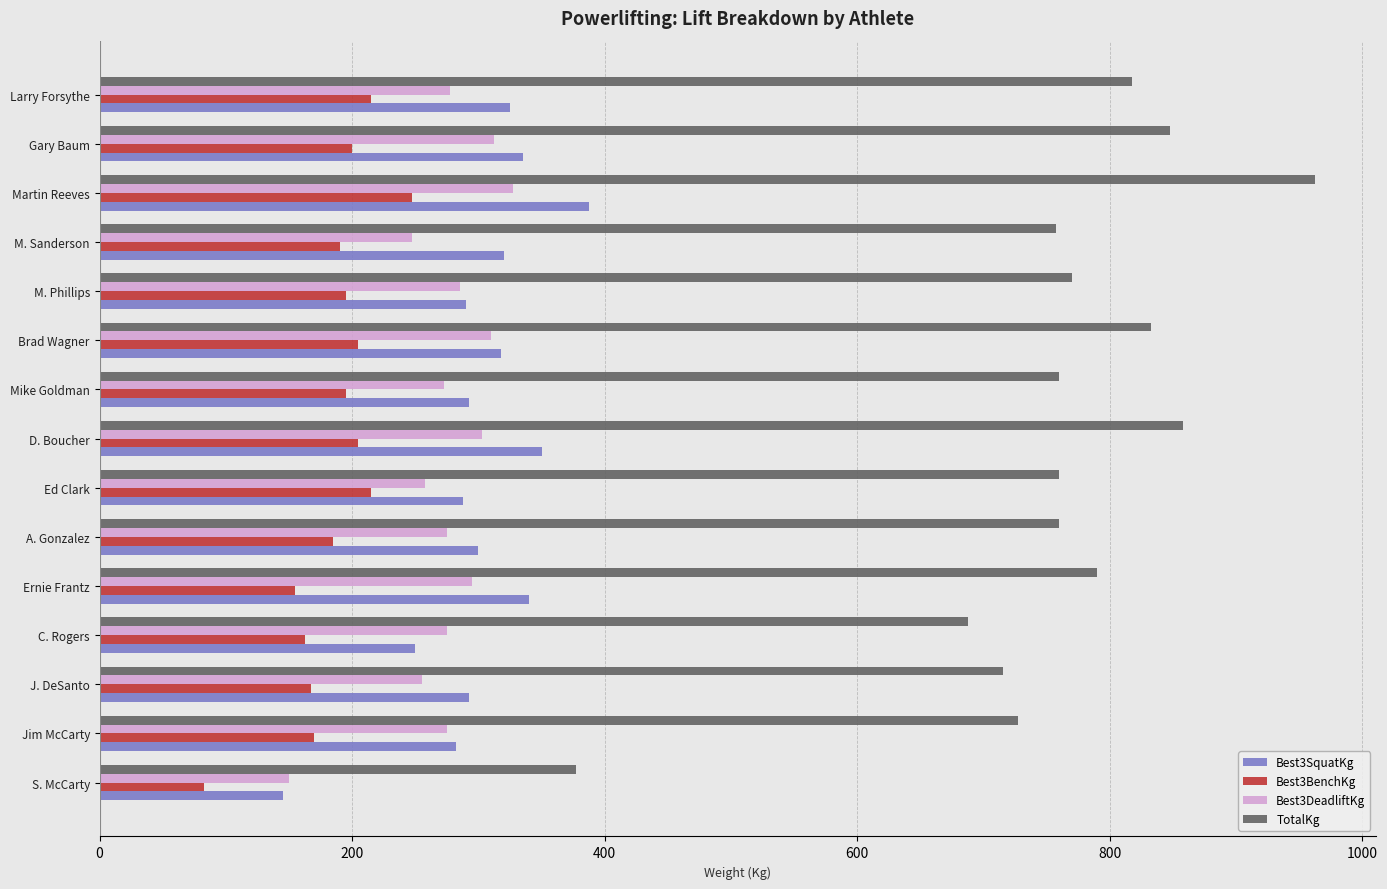

How many data points in TotalKg are less than 760?

5